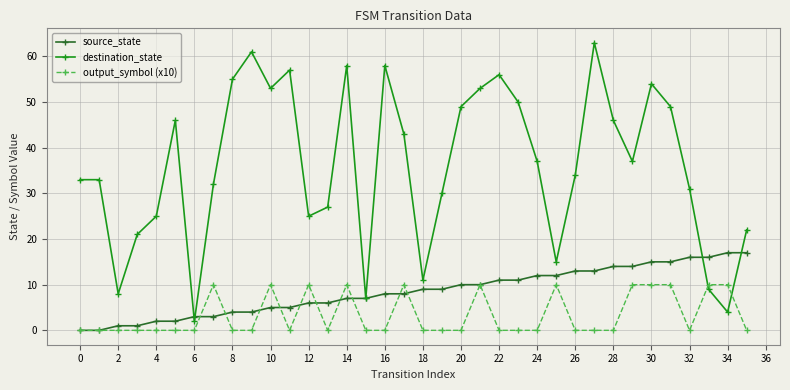

After their last crossing, which series has the higher values: source_state or output_symbol (x10)?

source_state